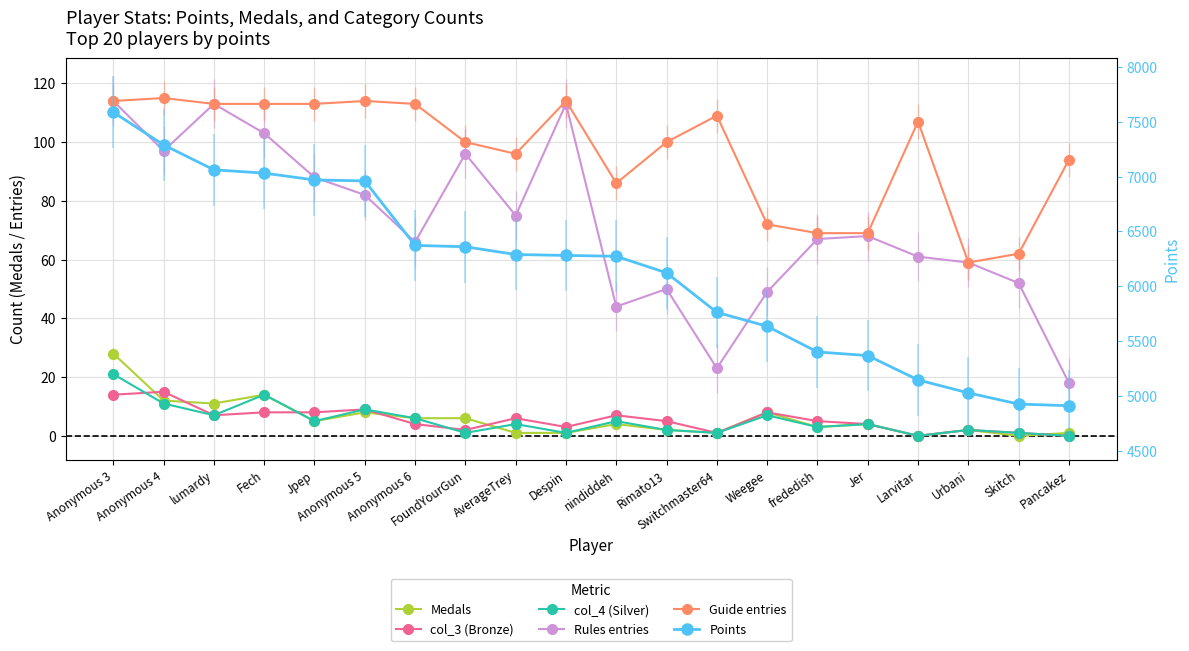

Which label corresponds to the smallest value in the chart?

Larvitar